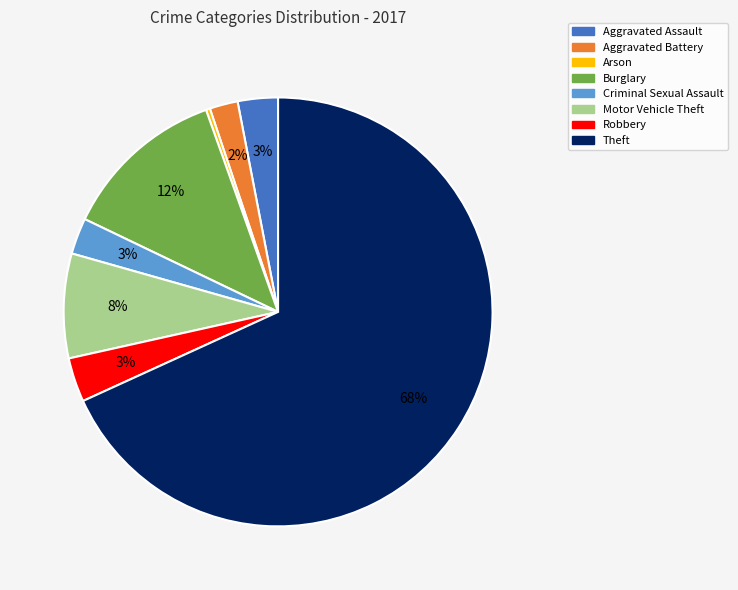

What is the ratio of the value at Robbery to the value at Motor Vehicle Theft?

0.4